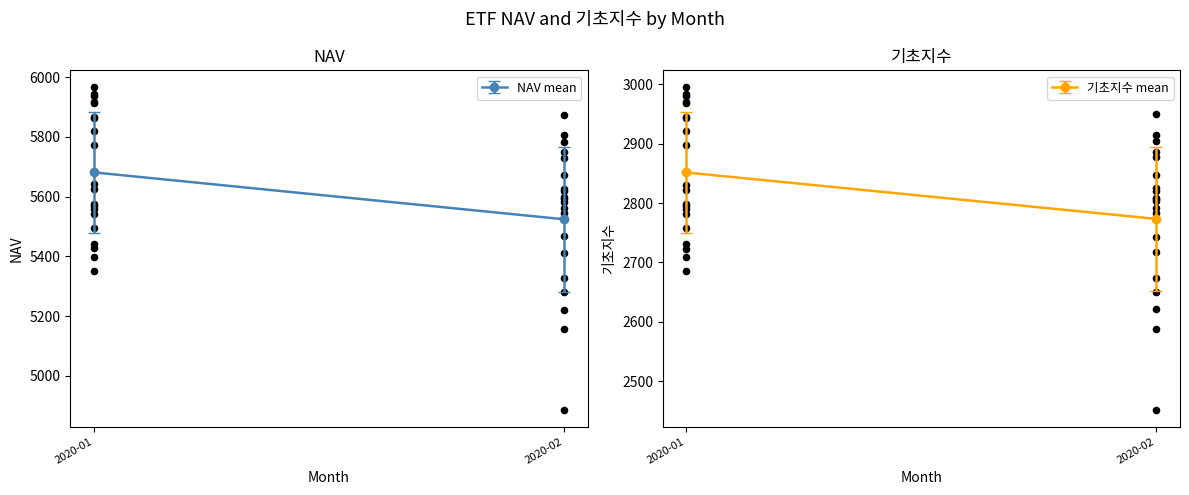

Which series has the widest spread of Y values?

NAV